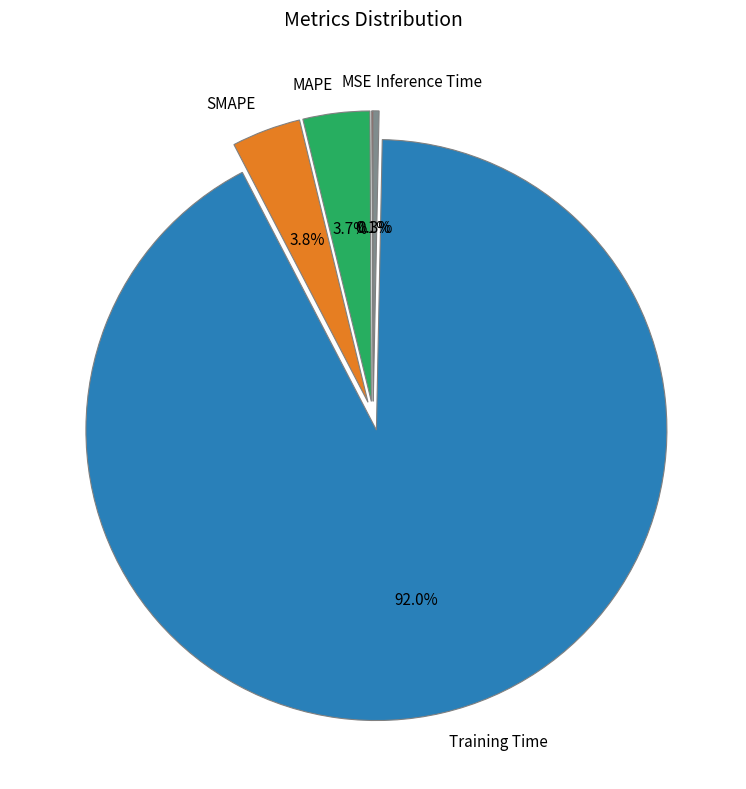

To the nearest percent, what percentage of the pie is SMAPE?

4%